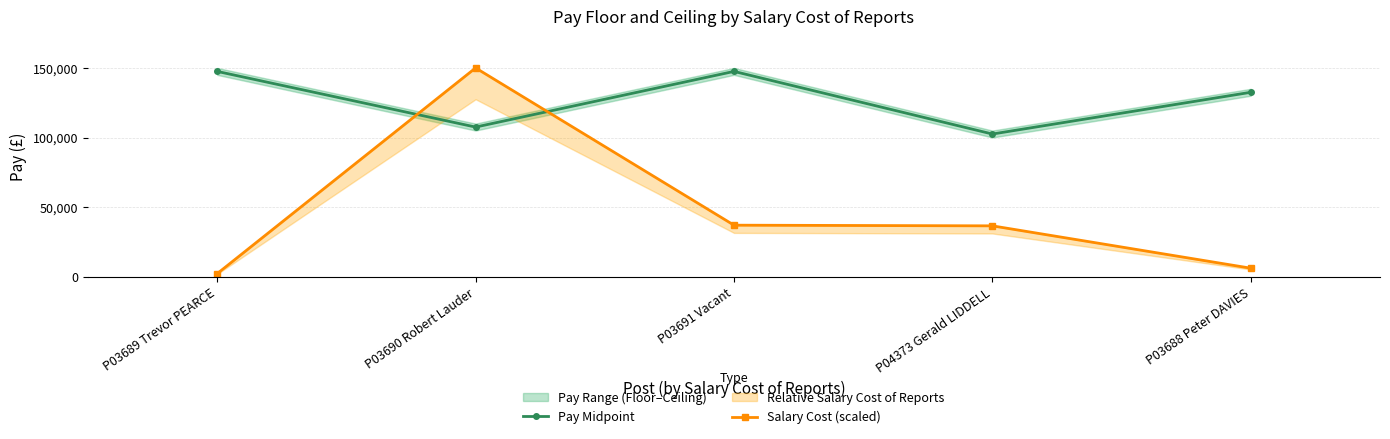

True or false: Salary Cost (scaled) and Pay Midpoint intersect in this chart.

True